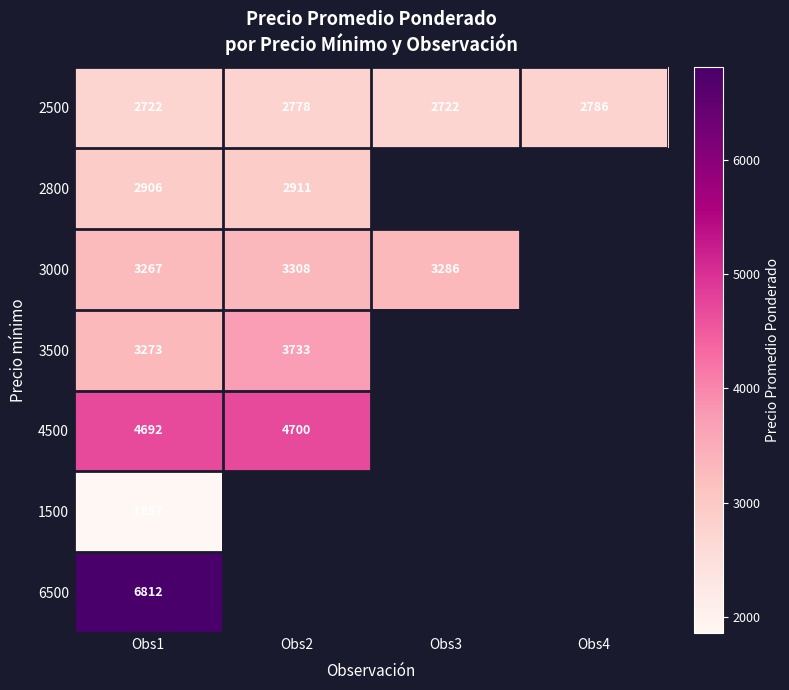

The value of 3500 at Obs2 is 3733. True or false?

True